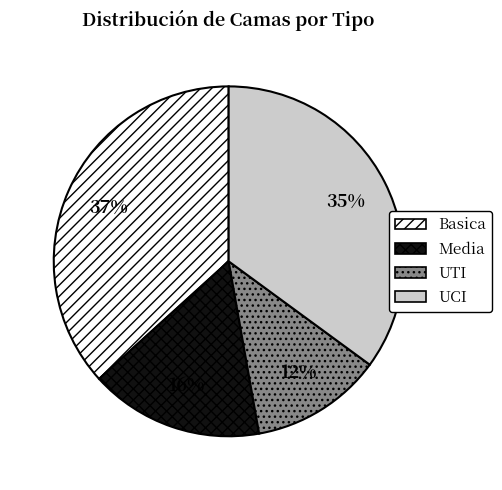

The UTI slice represents 23% of the pie. True or false?

False